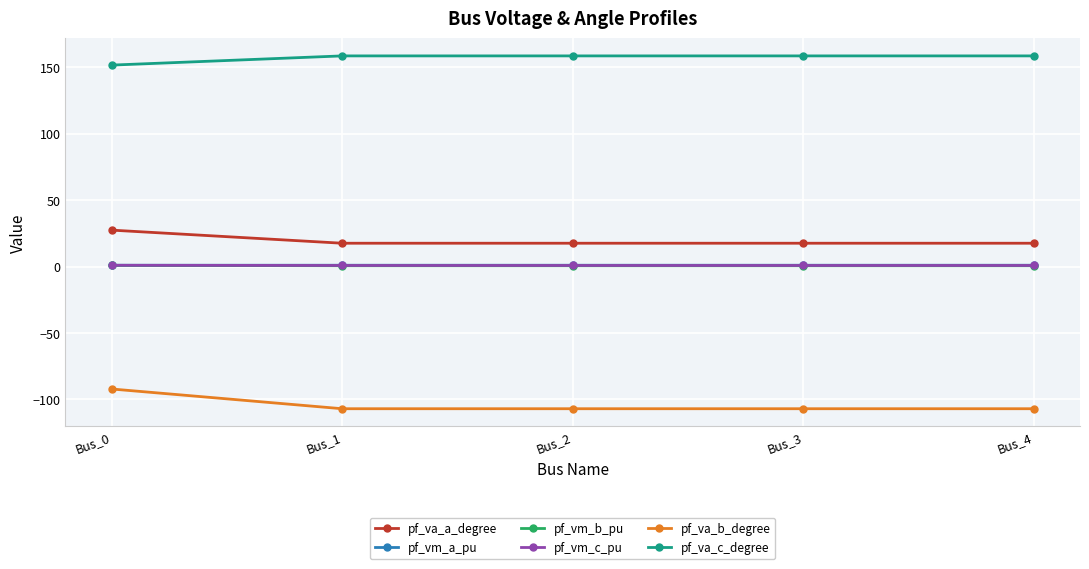

What is the greatest value displayed?

158.6